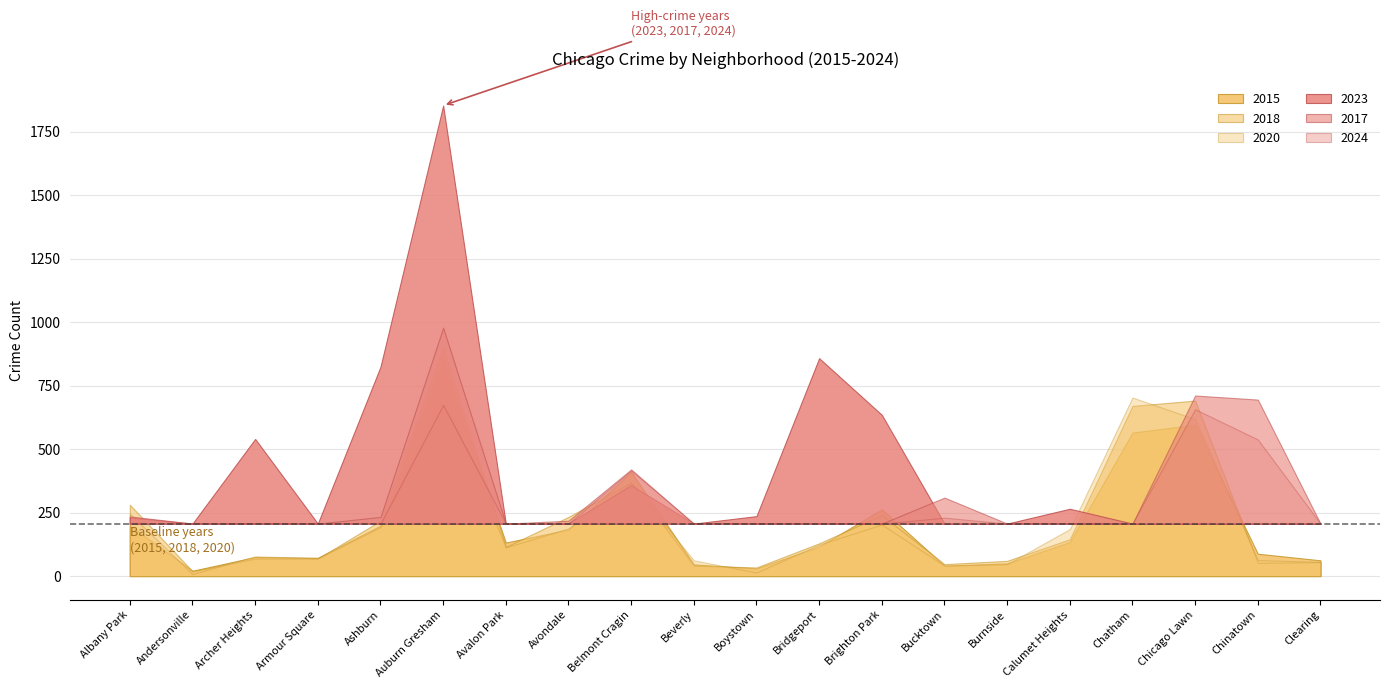

What is the average value of the 2017 series?

269